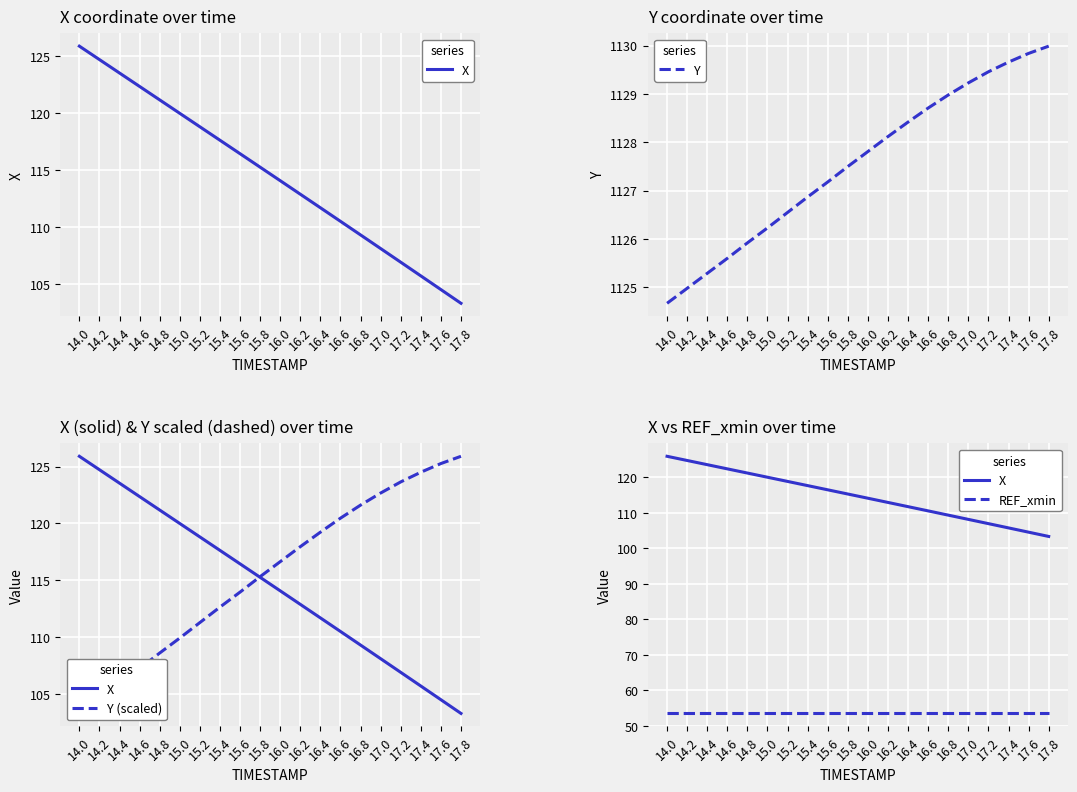

Is the value of Y (scaled) at 17.2 greater than the value of Y at 17.6?

No